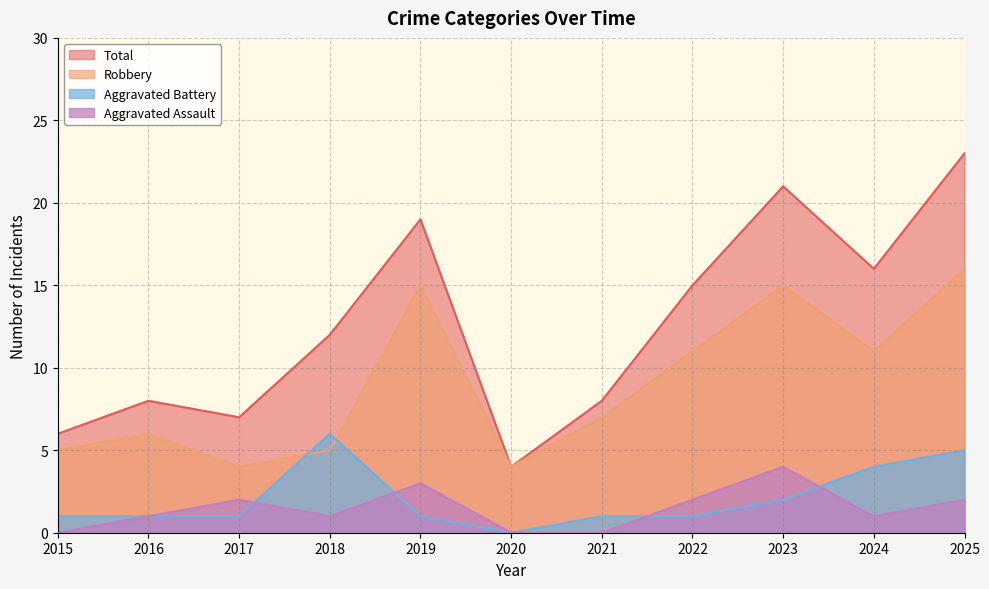

Which category has the highest value in the Robbery series?

2025